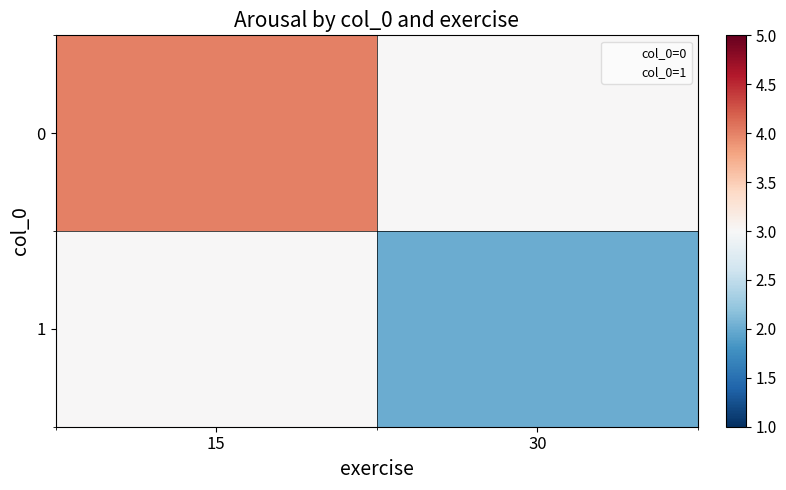

How many distinct data groups are displayed?

2